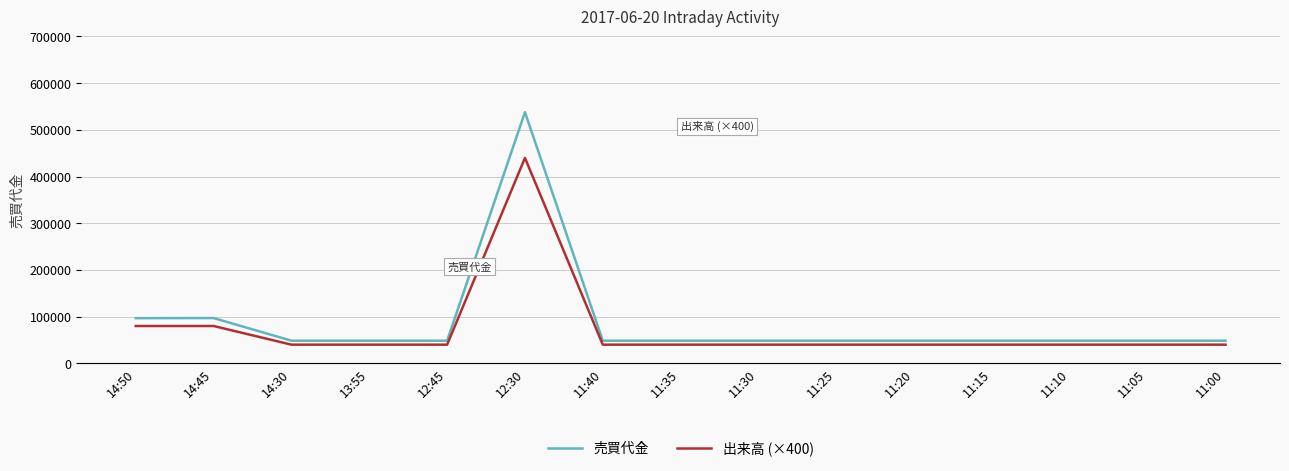

Read the 売買代金 value at 13:55.

48500